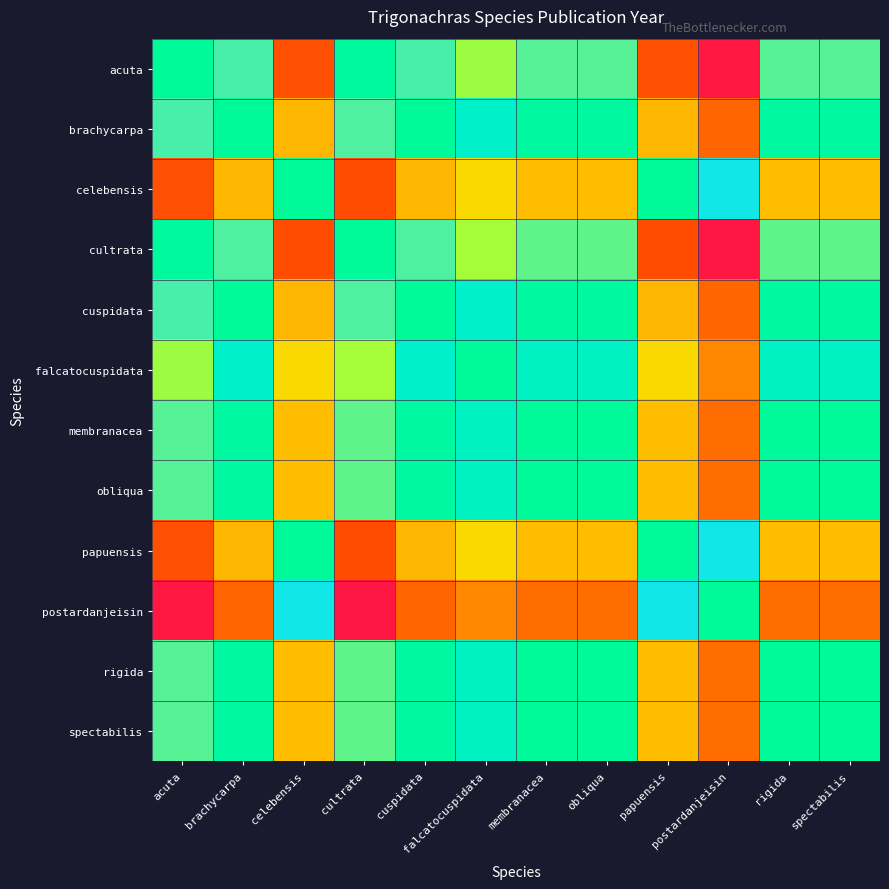

Reading left to right, list all the values displayed in this chart.

acuta: acuta=135	brachycarpa=103	celebensis=26	cultrata=134	cuspidata=103	falcatocuspidata=92	membranacea=101	obliqua=101	papuensis=26	postardanjeisin=1	rigida=101	spectabilis=101
brachycarpa: acuta=103	brachycarpa=135	celebensis=58	cultrata=102	cuspidata=135	falcatocuspidata=124	membranacea=133	obliqua=133	papuensis=58	postardanjeisin=33	rigida=133	spectabilis=133
celebensis: acuta=26	brachycarpa=58	celebensis=135	cultrata=25	cuspidata=58	falcatocuspidata=69	membranacea=60	obliqua=60	papuensis=135	postardanjeisin=110	rigida=60	spectabilis=60
cultrata: acuta=134	brachycarpa=102	celebensis=25	cultrata=135	cuspidata=102	falcatocuspidata=91	membranacea=100	obliqua=100	papuensis=25	postardanjeisin=0	rigida=100	spectabilis=100
cuspidata: acuta=103	brachycarpa=135	celebensis=58	cultrata=102	cuspidata=135	falcatocuspidata=124	membranacea=133	obliqua=133	papuensis=58	postardanjeisin=33	rigida=133	spectabilis=133
falcatocuspidata: acuta=92	brachycarpa=124	celebensis=69	cultrata=91	cuspidata=124	falcatocuspidata=135	membranacea=126	obliqua=126	papuensis=69	postardanjeisin=44	rigida=126	spectabilis=126
membranacea: acuta=101	brachycarpa=133	celebensis=60	cultrata=100	cuspidata=133	falcatocuspidata=126	membranacea=135	obliqua=135	papuensis=60	postardanjeisin=35	rigida=135	spectabilis=135
obliqua: acuta=101	brachycarpa=133	celebensis=60	cultrata=100	cuspidata=133	falcatocuspidata=126	membranacea=135	obliqua=135	papuensis=60	postardanjeisin=35	rigida=135	spectabilis=135
papuensis: acuta=26	brachycarpa=58	celebensis=135	cultrata=25	cuspidata=58	falcatocuspidata=69	membranacea=60	obliqua=60	papuensis=135	postardanjeisin=110	rigida=60	spectabilis=60
postardanjeisin: acuta=1	brachycarpa=33	celebensis=110	cultrata=0	cuspidata=33	falcatocuspidata=44	membranacea=35	obliqua=35	papuensis=110	postardanjeisin=135	rigida=35	spectabilis=35
rigida: acuta=101	brachycarpa=133	celebensis=60	cultrata=100	cuspidata=133	falcatocuspidata=126	membranacea=135	obliqua=135	papuensis=60	postardanjeisin=35	rigida=135	spectabilis=135
spectabilis: acuta=101	brachycarpa=133	celebensis=60	cultrata=100	cuspidata=133	falcatocuspidata=126	membranacea=135	obliqua=135	papuensis=60	postardanjeisin=35	rigida=135	spectabilis=135